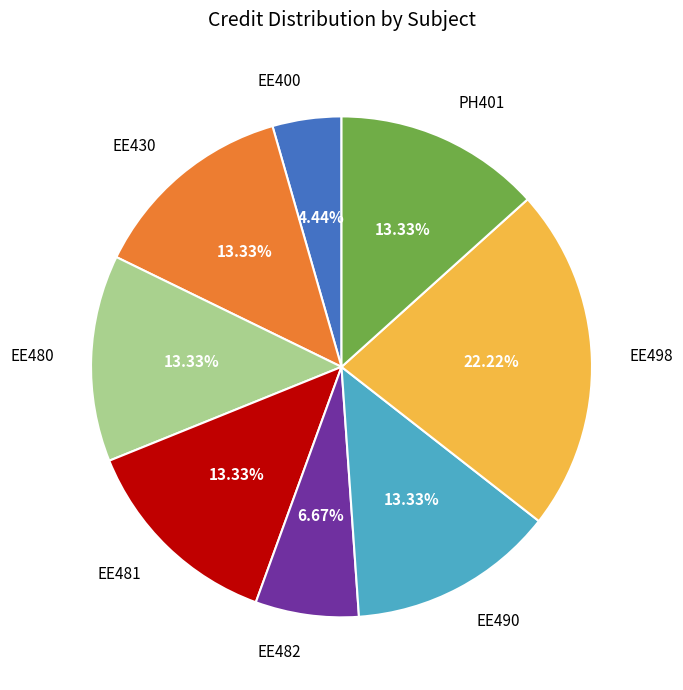

Is EE498 the majority of the pie?

No